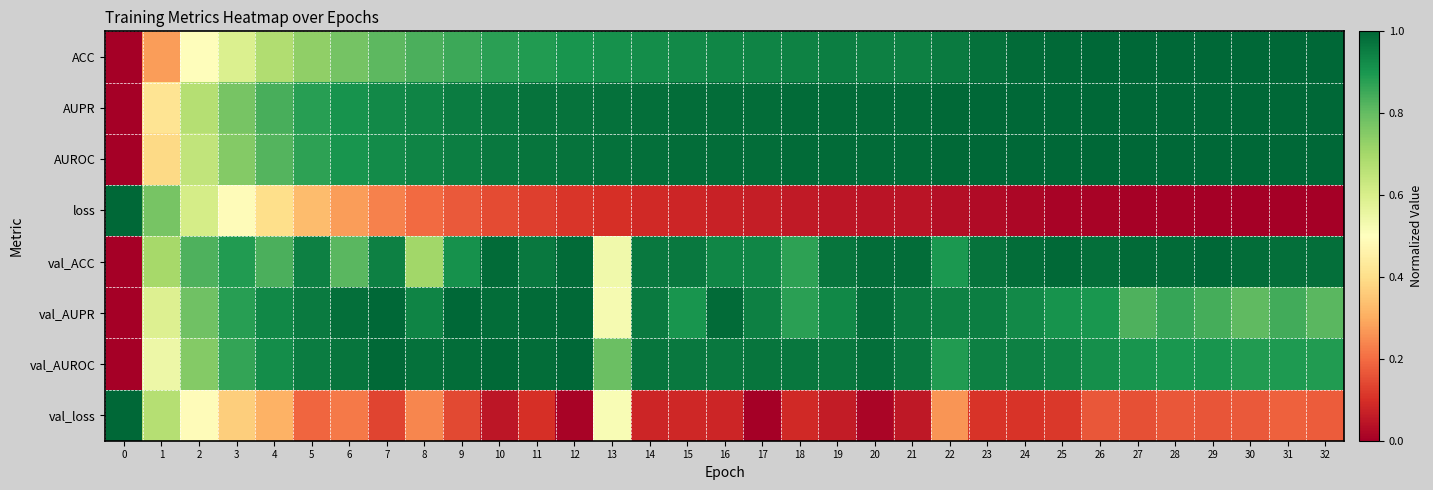

Reading left to right, extract all data points from this chart.

ACC: 0=0.0	1=0.3	2=0.5	3=0.6	4=0.7	5=0.7	6=0.8	7=0.8	8=0.8	9=0.9	10=0.9	11=0.9	12=0.9	13=0.9	14=0.9	15=0.9	16=0.9	17=0.9	18=0.9	19=1.0	20=0.9	21=0.9	22=1.0	23=1.0	24=1.0	25=1.0	26=1.0	27=1.0	28=1.0	29=1.0	30=1.0	31=1.0	32=1.0
AUPR: 0=0.0	1=0.4	2=0.7	3=0.8	4=0.8	5=0.9	6=0.9	7=0.9	8=0.9	9=1.0	10=1.0	11=1.0	12=1.0	13=1.0	14=1.0	15=1.0	16=1.0	17=1.0	18=1.0	19=1.0	20=1.0	21=1.0	22=1.0	23=1.0	24=1.0	25=1.0	26=1.0	27=1.0	28=1.0	29=1.0	30=1.0	31=1.0	32=1.0
AUROC: 0=0.0	1=0.4	2=0.6	3=0.8	4=0.8	5=0.9	6=0.9	7=0.9	8=0.9	9=1.0	10=1.0	11=1.0	12=1.0	13=1.0	14=1.0	15=1.0	16=1.0	17=1.0	18=1.0	19=1.0	20=1.0	21=1.0	22=1.0	23=1.0	24=1.0	25=1.0	26=1.0	27=1.0	28=1.0	29=1.0	30=1.0	31=1.0	32=1.0
loss: 0=1.0	1=0.8	2=0.6	3=0.5	4=0.4	5=0.3	6=0.3	7=0.2	8=0.2	9=0.2	10=0.1	11=0.1	12=0.1	13=0.1	14=0.1	15=0.1	16=0.1	17=0.1	18=0.1	19=0.0	20=0.0	21=0.0	22=0.0	23=0.0	24=0.0	25=0.0	26=0.0	27=0.0	28=0.0	29=0.0	30=0.0	31=0.0	32=0.0
val_ACC: 0=0.0	1=0.7	2=0.8	3=0.9	4=0.8	5=0.9	6=0.8	7=0.9	8=0.7	9=0.9	10=1.0	11=1.0	12=1.0	13=0.5	14=1.0	15=1.0	16=0.9	17=0.9	18=0.9	19=1.0	20=1.0	21=1.0	22=0.9	23=1.0	24=1.0	25=1.0	26=1.0	27=1.0	28=1.0	29=1.0	30=1.0	31=1.0	32=1.0
val_AUPR: 0=0.0	1=0.6	2=0.8	3=0.9	4=0.9	5=1.0	6=1.0	7=1.0	8=0.9	9=1.0	10=1.0	11=1.0	12=1.0	13=0.5	14=1.0	15=0.9	16=1.0	17=0.9	18=0.9	19=0.9	20=1.0	21=1.0	22=0.9	23=0.9	24=0.9	25=0.9	26=0.9	27=0.8	28=0.9	29=0.8	30=0.8	31=0.8	32=0.8
val_AUROC: 0=0.0	1=0.5	2=0.8	3=0.9	4=0.9	5=1.0	6=1.0	7=1.0	8=1.0	9=1.0	10=1.0	11=1.0	12=1.0	13=0.8	14=1.0	15=1.0	16=1.0	17=1.0	18=1.0	19=1.0	20=1.0	21=1.0	22=0.9	23=0.9	24=0.9	25=0.9	26=0.9	27=0.9	28=0.9	29=0.9	30=0.9	31=0.9	32=0.9
val_loss: 0=1.0	1=0.7	2=0.5	3=0.4	4=0.3	5=0.2	6=0.2	7=0.1	8=0.2	9=0.1	10=0.0	11=0.1	12=0.0	13=0.5	14=0.1	15=0.1	16=0.1	17=0.0	18=0.1	19=0.1	20=0.0	21=0.1	22=0.3	23=0.1	24=0.1	25=0.1	26=0.2	27=0.2	28=0.2	29=0.2	30=0.2	31=0.2	32=0.2